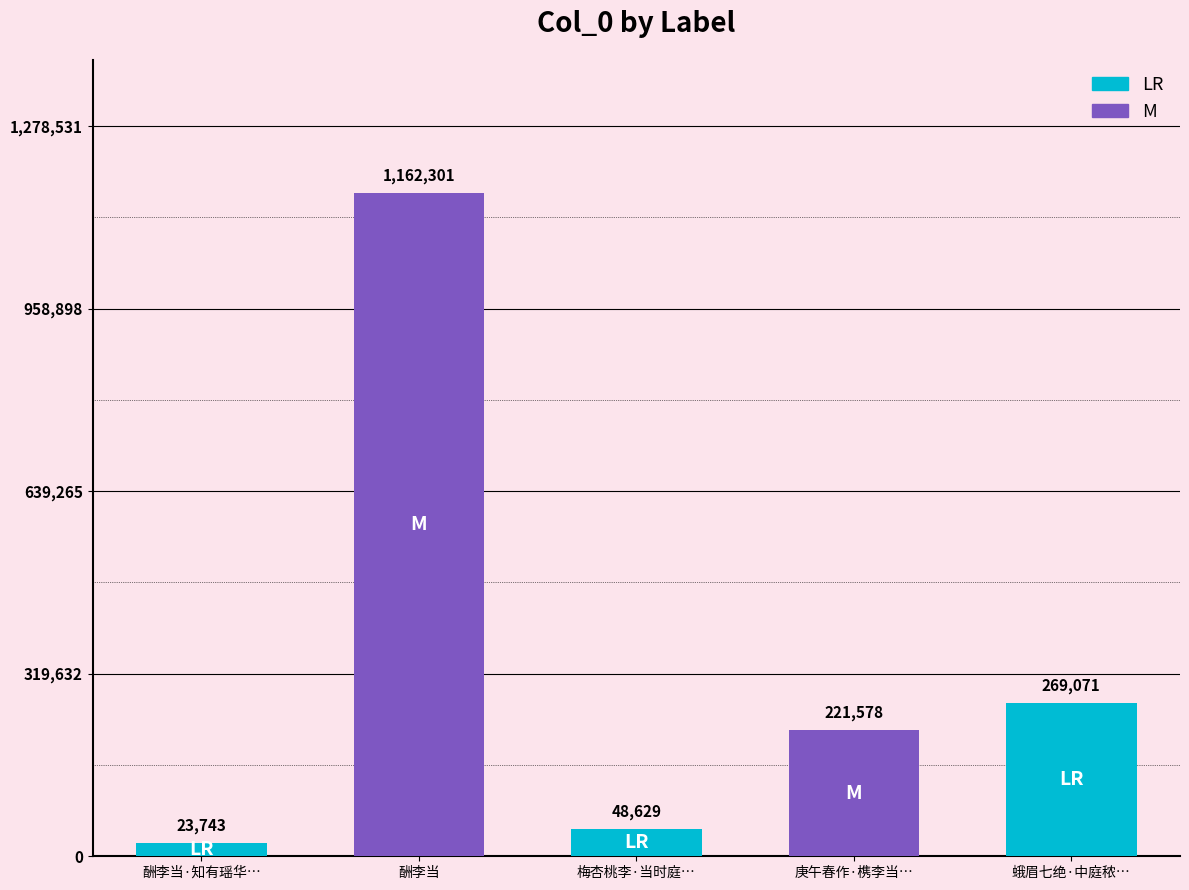

Rank the categories by value from lowest to highest.

酬李当·知有瑶华…, 梅杏桃李·当时庭…, 庚午春作·槜李当…, 蛾眉七绝·中庭秾…, 酬李当